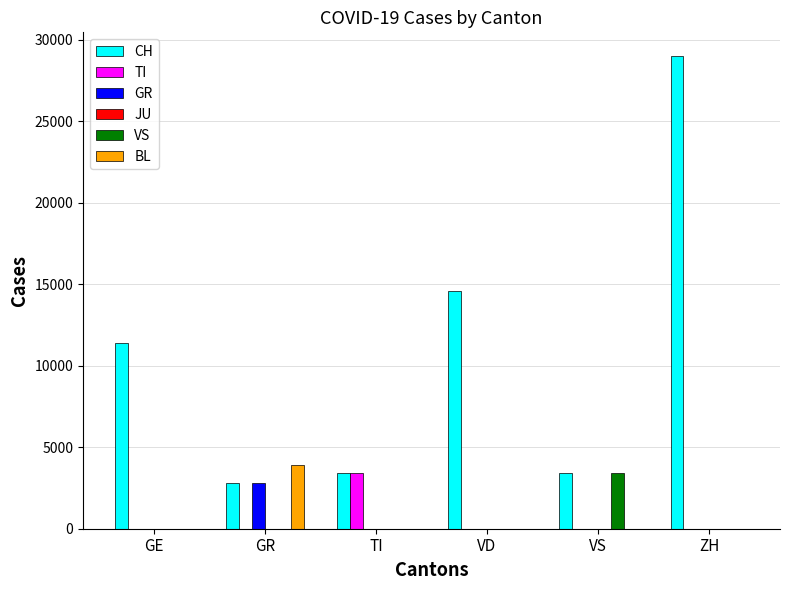

What is the sum of all VS values?

3400